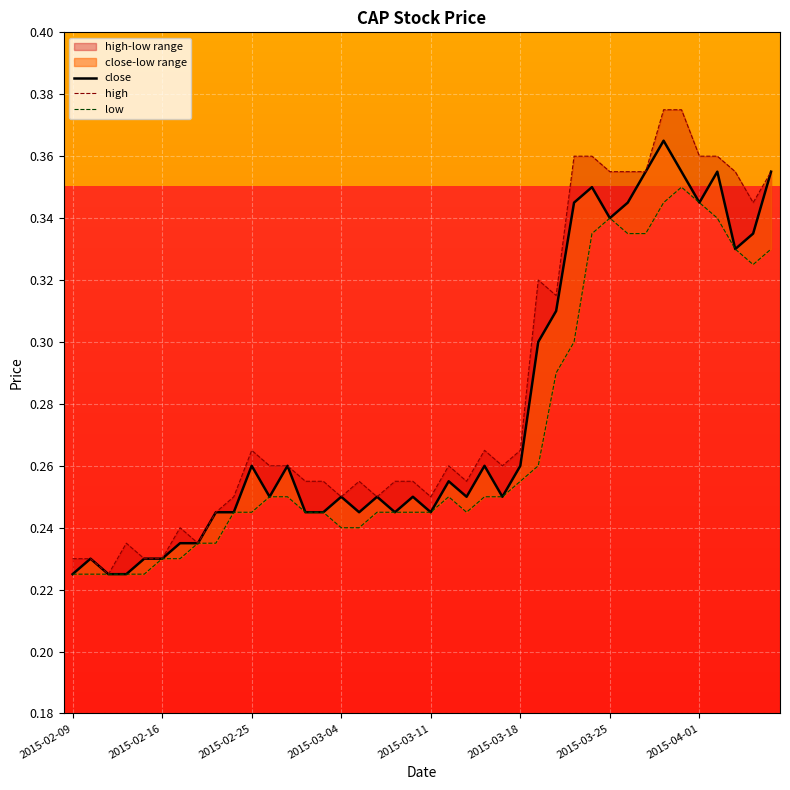

Reading right to left, extract all data points from this chart.

close: 0.4	0.3	0.3	0.4	0.3	0.4	0.4	0.4	0.3	0.3	0.3	0.3	0.3	0.3	0.3	0.2	0.3	0.2	0.3	0.2	0.2	0.2	0.2	0.2	0.2	0.2	0.2	0.3	0.2	0.3	0.2	0.2	0.2	0.2	0.2	0.2	0.2	0.2	0.2	0.2
high: 0.4	0.3	0.4	0.4	0.4	0.4	0.4	0.4	0.4	0.4	0.4	0.4	0.3	0.3	0.3	0.3	0.3	0.3	0.3	0.2	0.3	0.3	0.2	0.3	0.2	0.3	0.3	0.3	0.3	0.3	0.2	0.2	0.2	0.2	0.2	0.2	0.2	0.2	0.2	0.2
low: 0.3	0.3	0.3	0.3	0.3	0.3	0.3	0.3	0.3	0.3	0.3	0.3	0.3	0.3	0.3	0.2	0.2	0.2	0.2	0.2	0.2	0.2	0.2	0.2	0.2	0.2	0.2	0.2	0.2	0.2	0.2	0.2	0.2	0.2	0.2	0.2	0.2	0.2	0.2	0.2